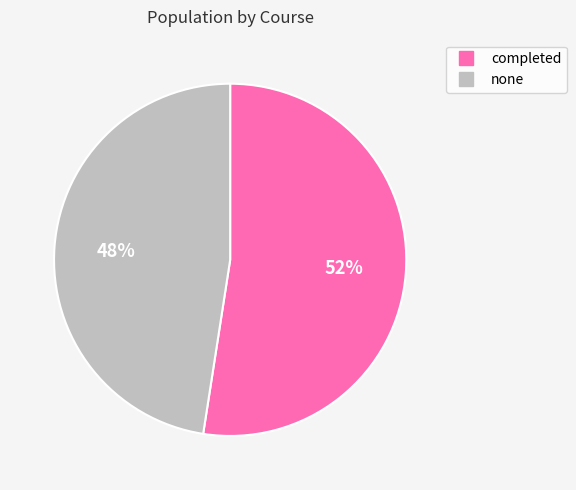

Rank the categories by value from lowest to highest.

none, completed